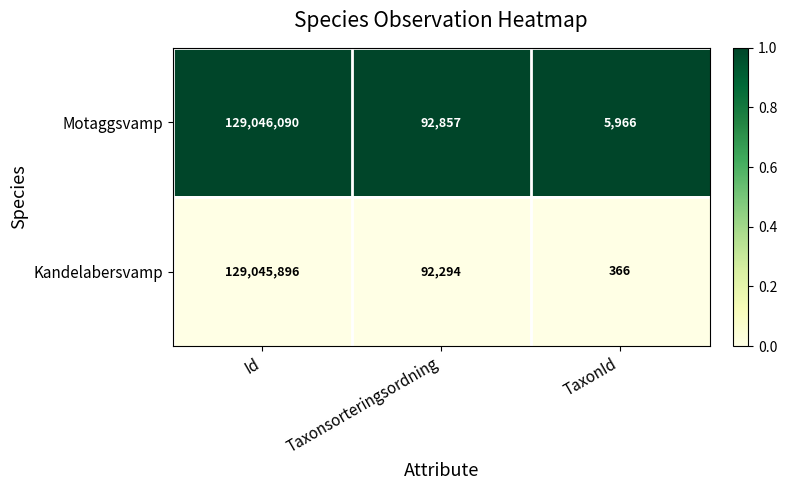

Reading left to right, what are all the values shown in this chart?

Motaggsvamp: 129046090	92857	5966
Kandelabersvamp: 129045896	92294	366